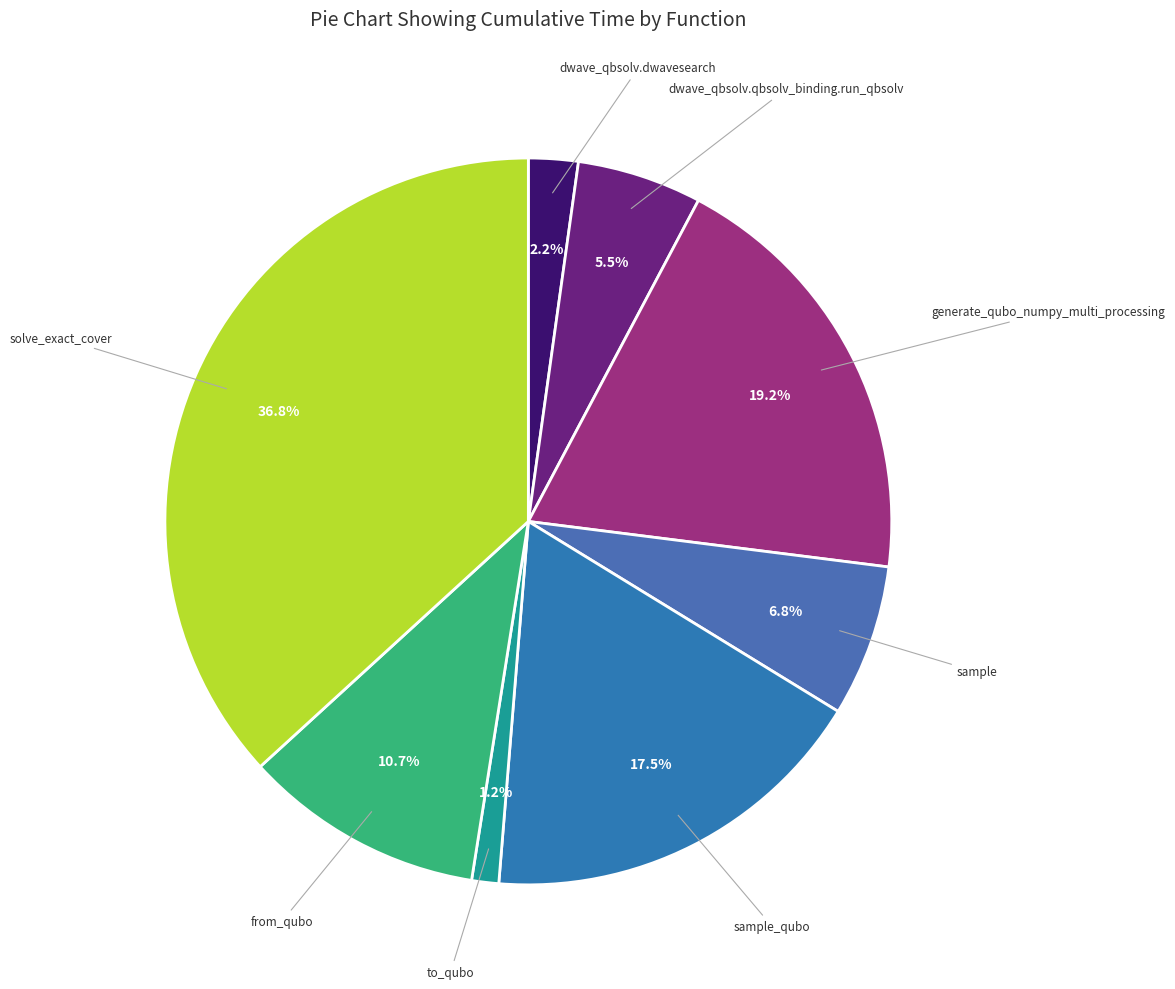

Count the number of slices in the pie.

8